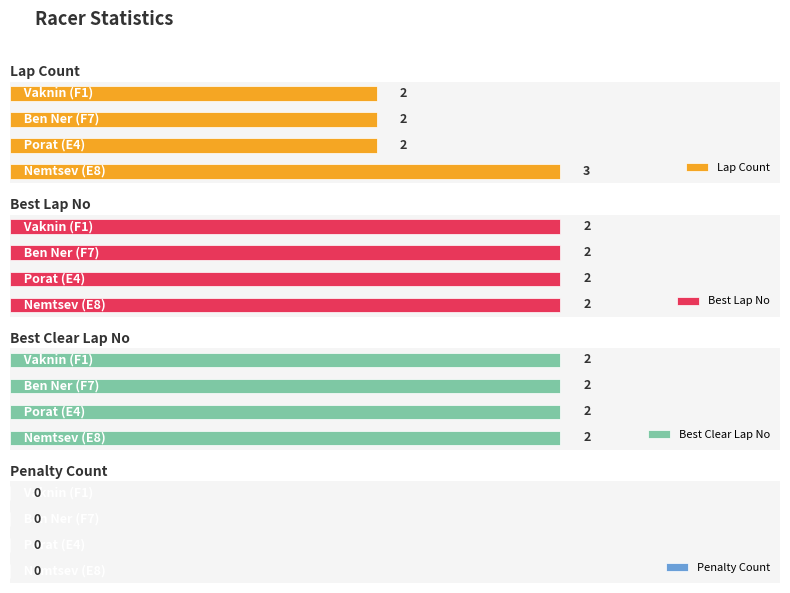

The Penalty Count series shows 0.7 at 3. True or false?

False